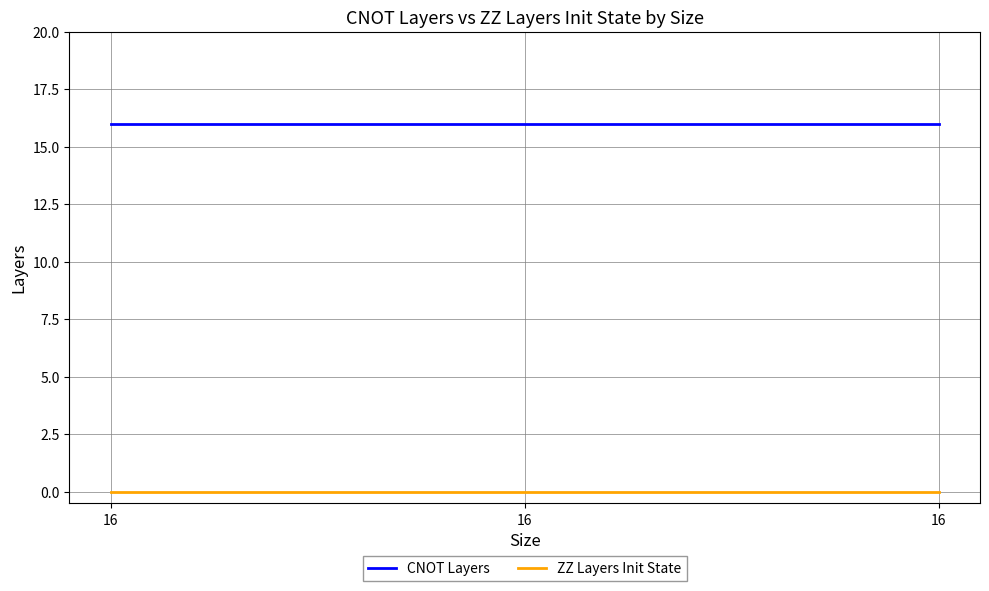

Which label corresponds to the smallest value in the chart?

16